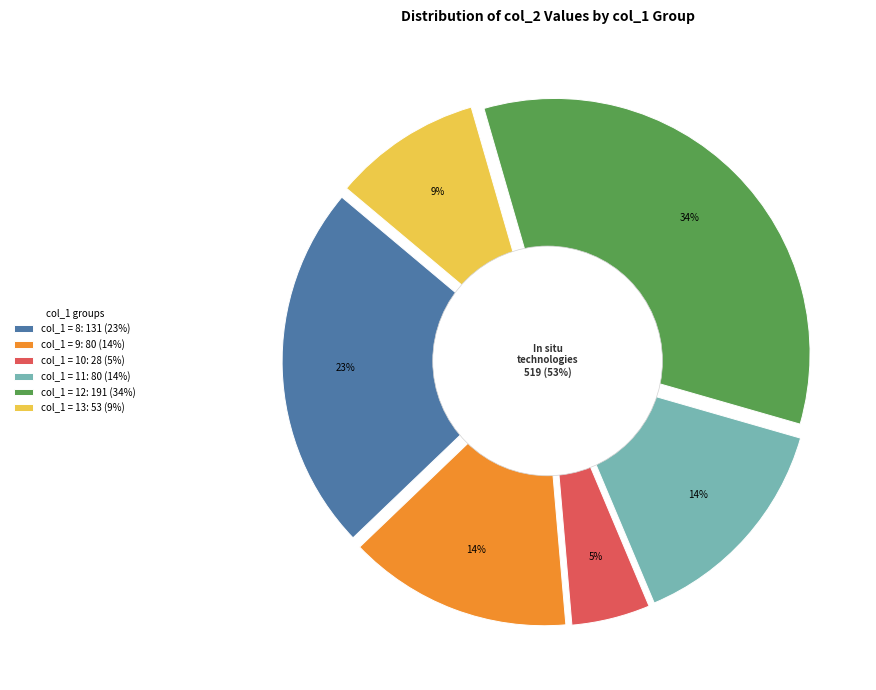

What is the smallest slice in the pie chart?

10